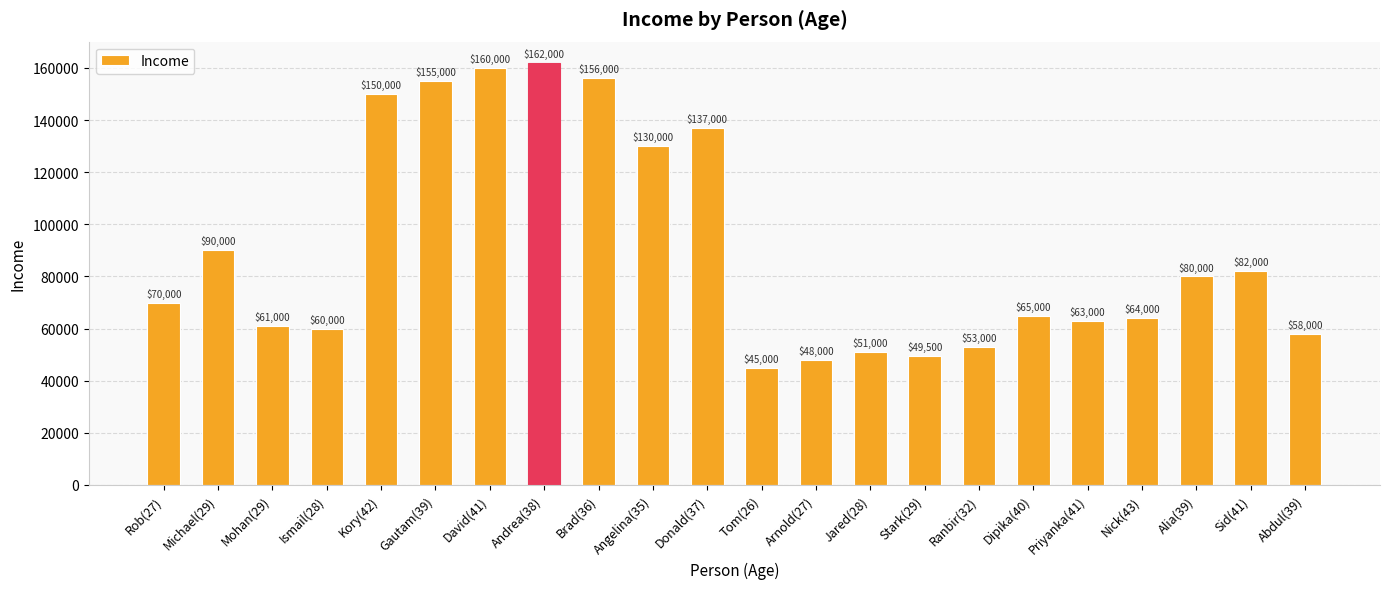

The chart shows a value of 63000 at Priyanka(41). True or false?

True